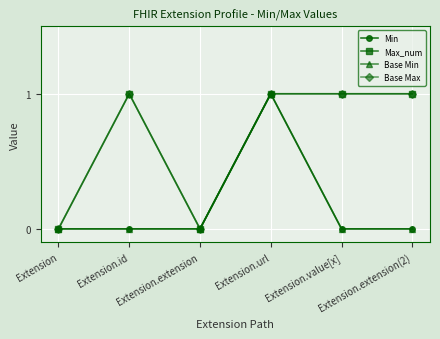

How many lines are shown in the chart?

4